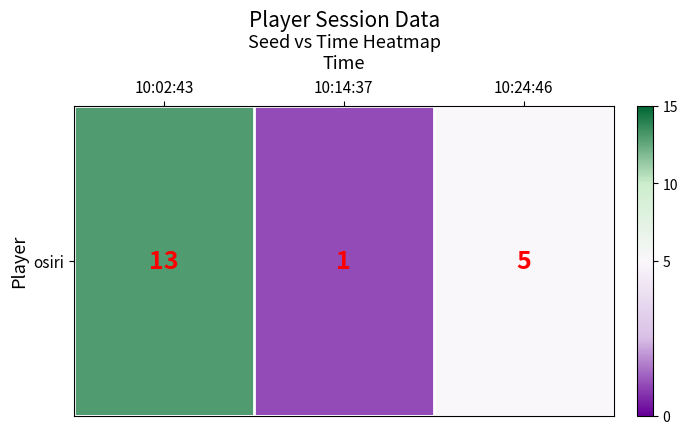

The value at 10:24:46 is 1. True or false?

False